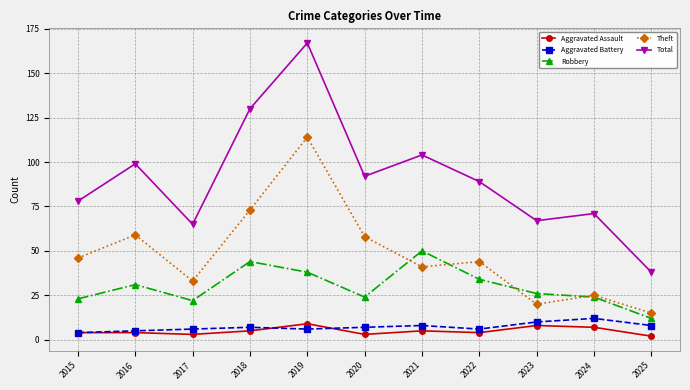

Which category has the highest value in the Total series?

2019